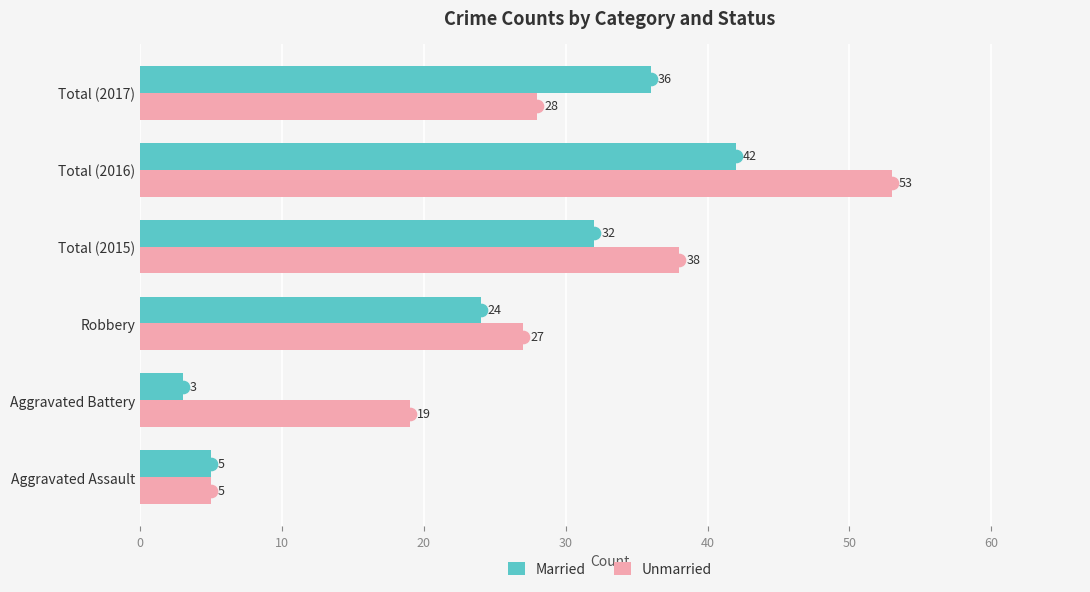

The value of Unmarried at Aggravated Assault is 9. True or false?

False